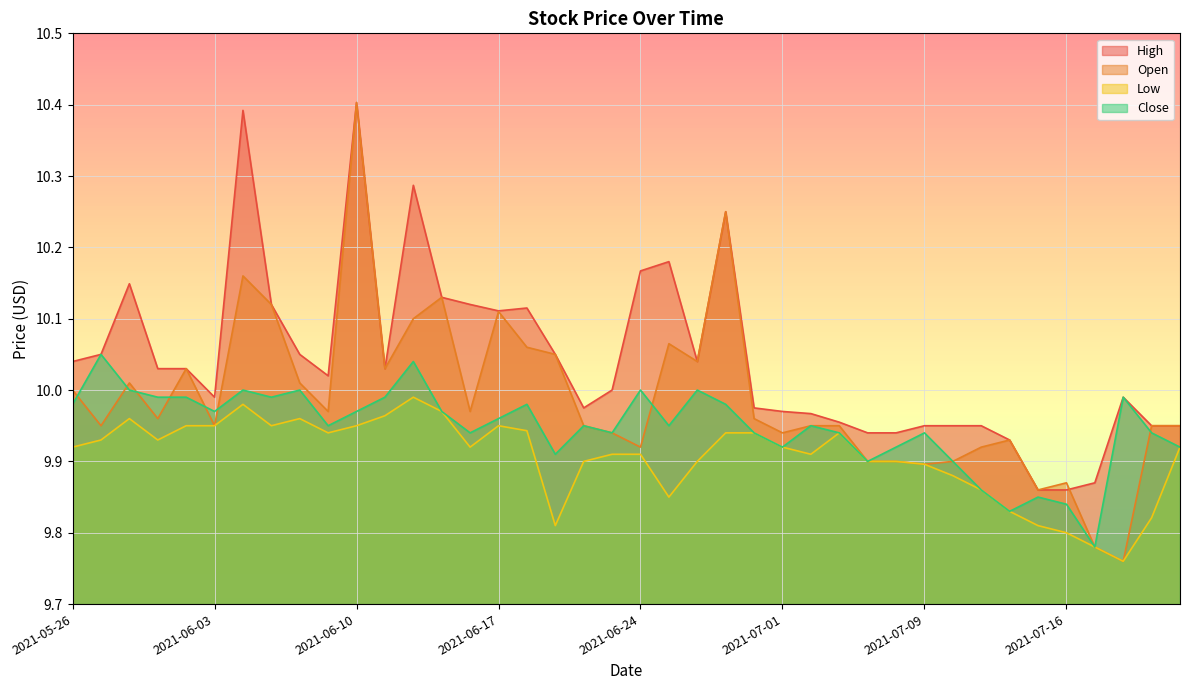

List the series in order of their peak value, highest first.

High, Open, Close, Low